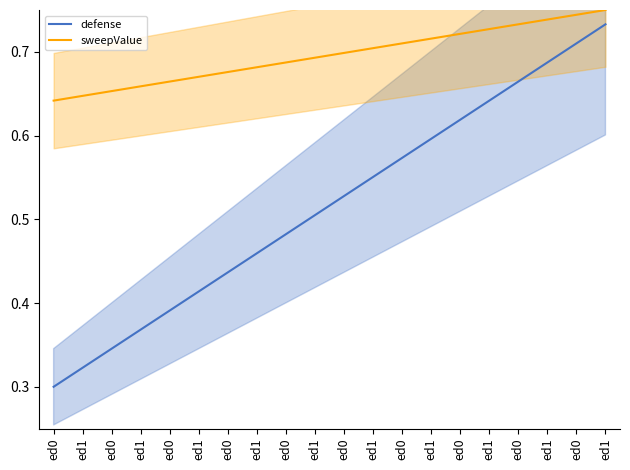

What is the approximate value of sweepValue at ed1?

0.6